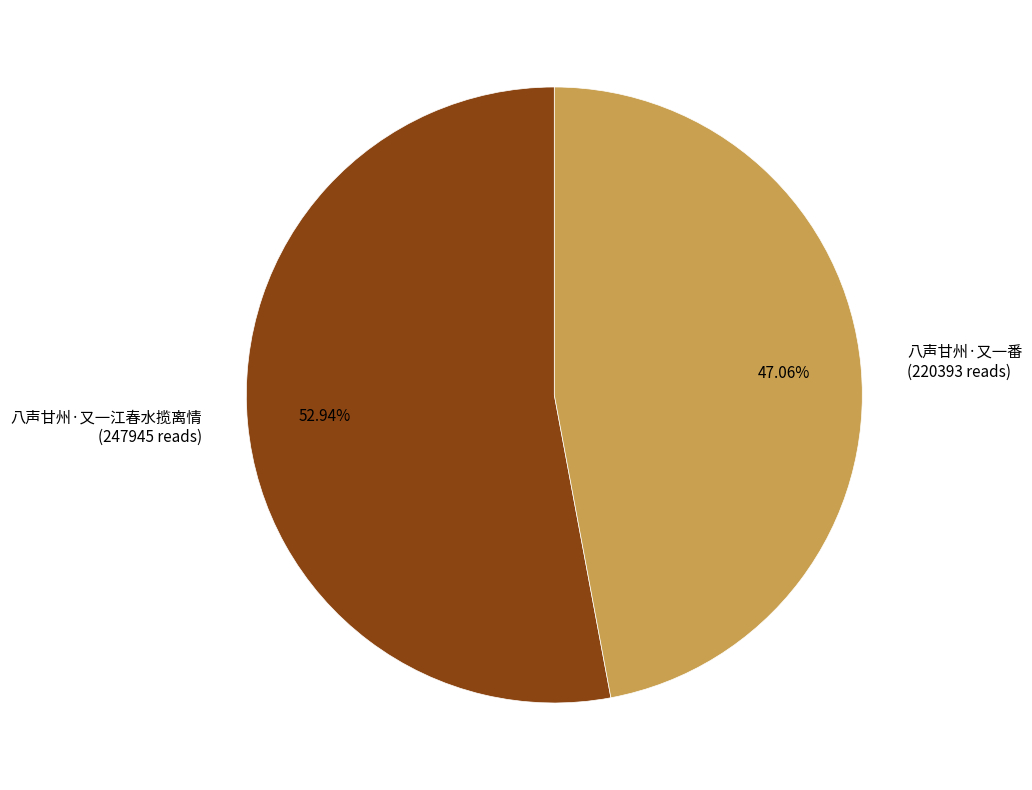

Count the number of slices in the pie.

2